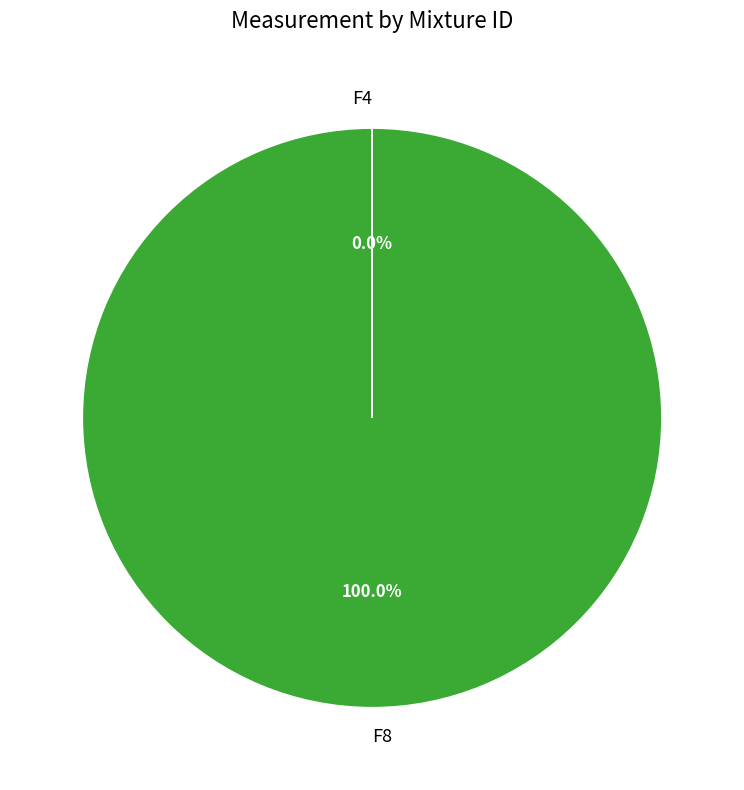

Which category accounts for the majority?

F8